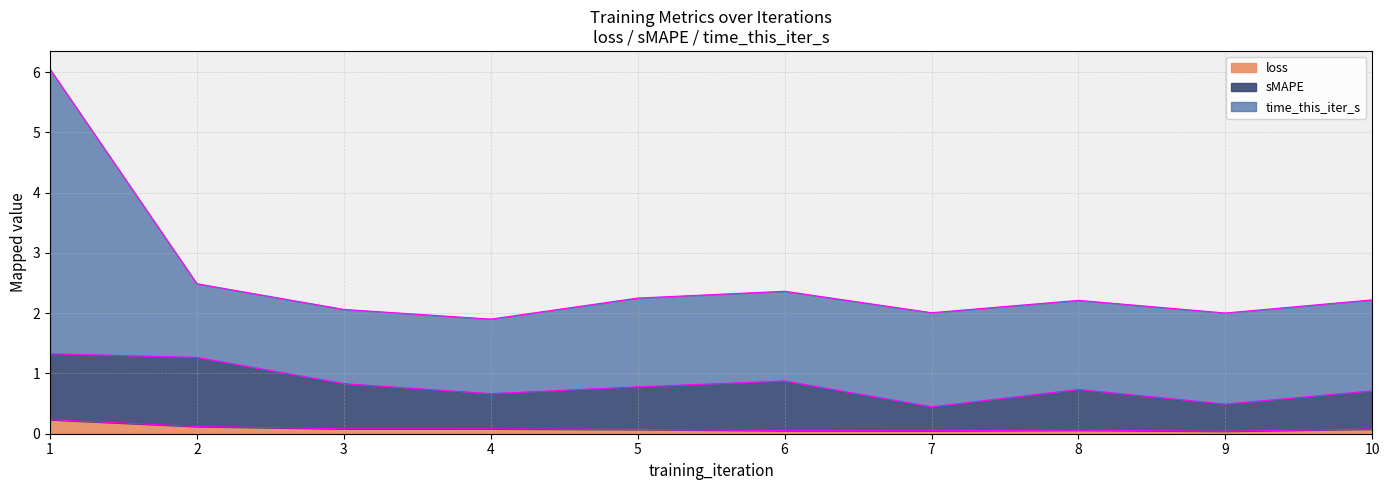

Is it true that loss equals 0.0 at 9?

True